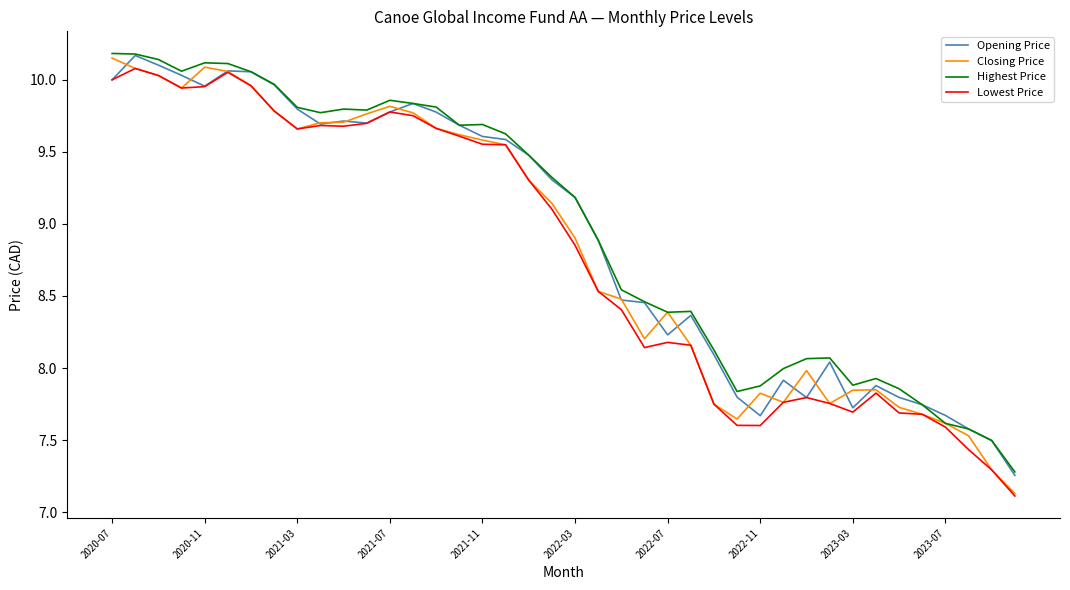

Rank the series by their average value, from lowest to highest.

Lowest Price, Closing Price, Opening Price, Highest Price